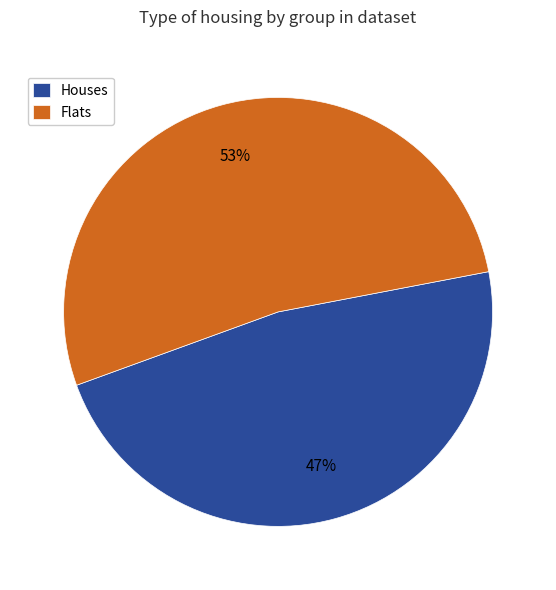

To the nearest percent, what is the average slice percentage?

50%